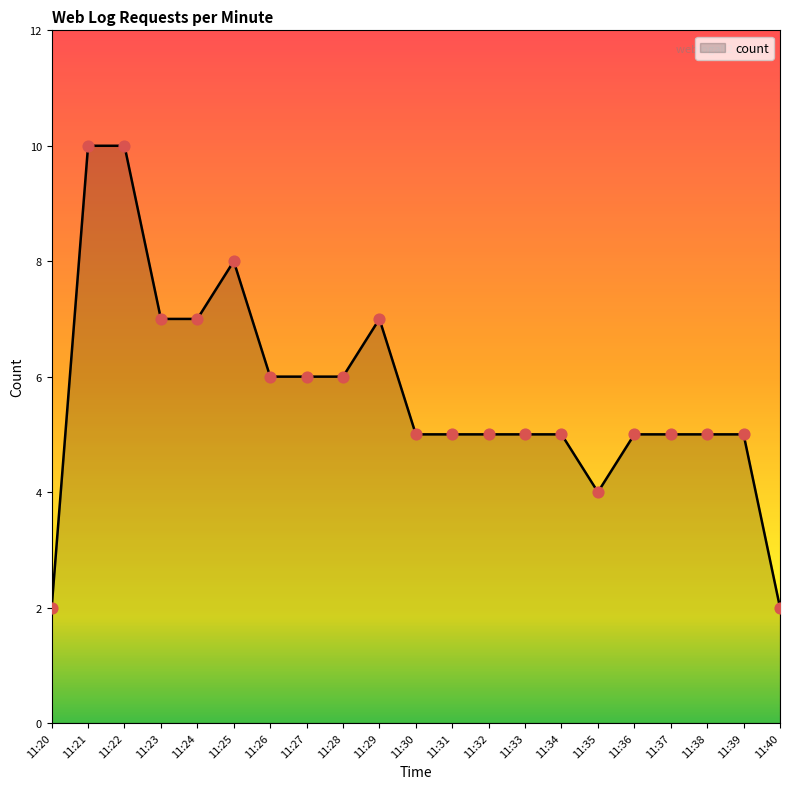

What is the ratio of the value at 11:38 to the value at 11:22?

0.5